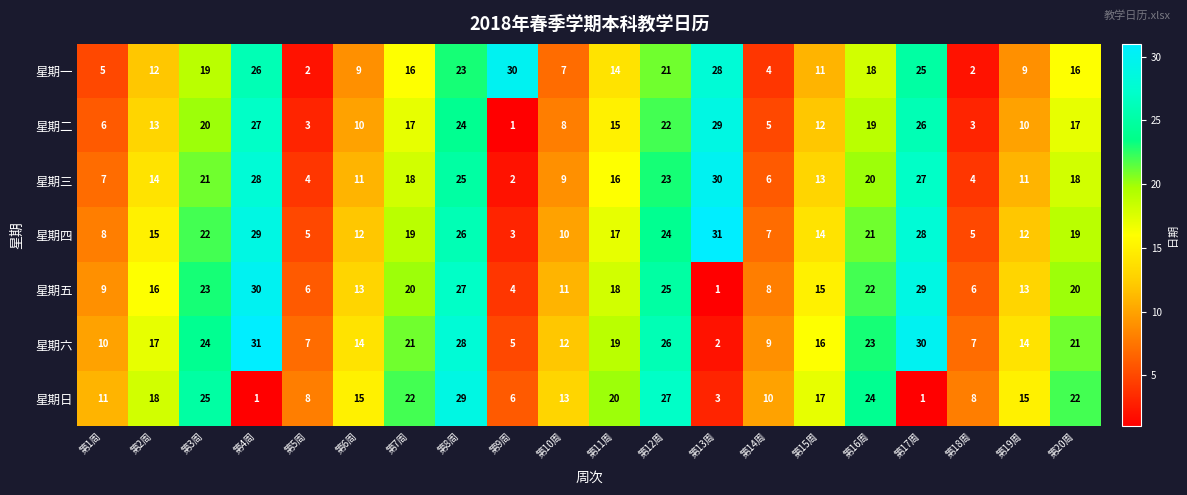

What is the lowest value of the 星期四 series?

3